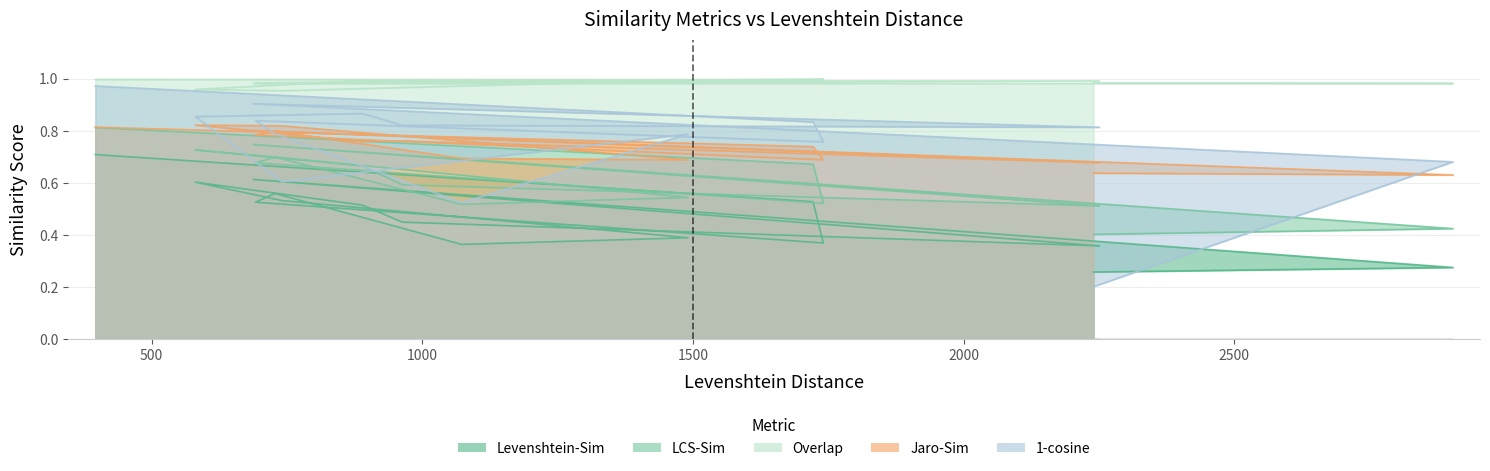

What are all the series names shown in the legend?

Levenshtein-Sim, LCS-Sim, Overlap, Jaro-Sim, 1-cosine